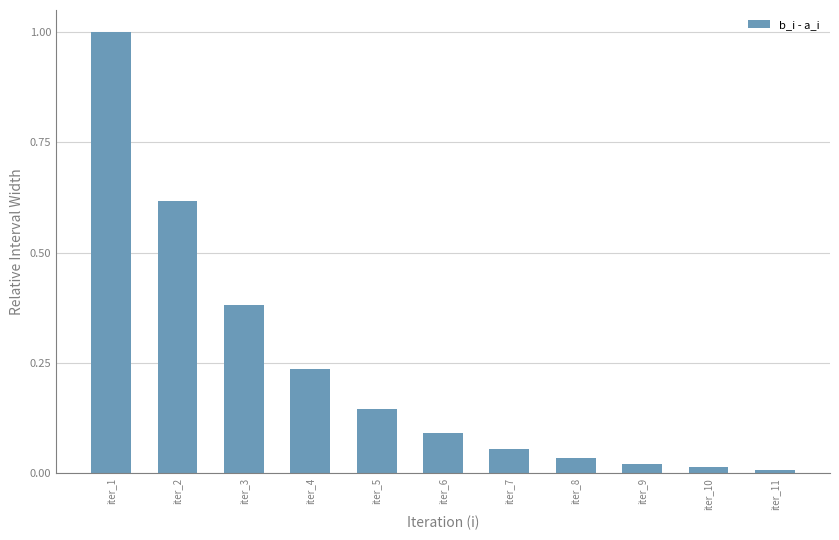

Is it true that the value at iter_9 is 0.0?

True